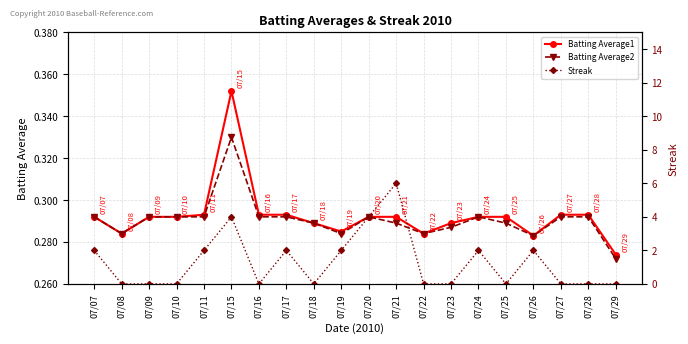

Rank the series by their maximum value, from lowest to highest.

Batting Average2, Batting Average1, Streak